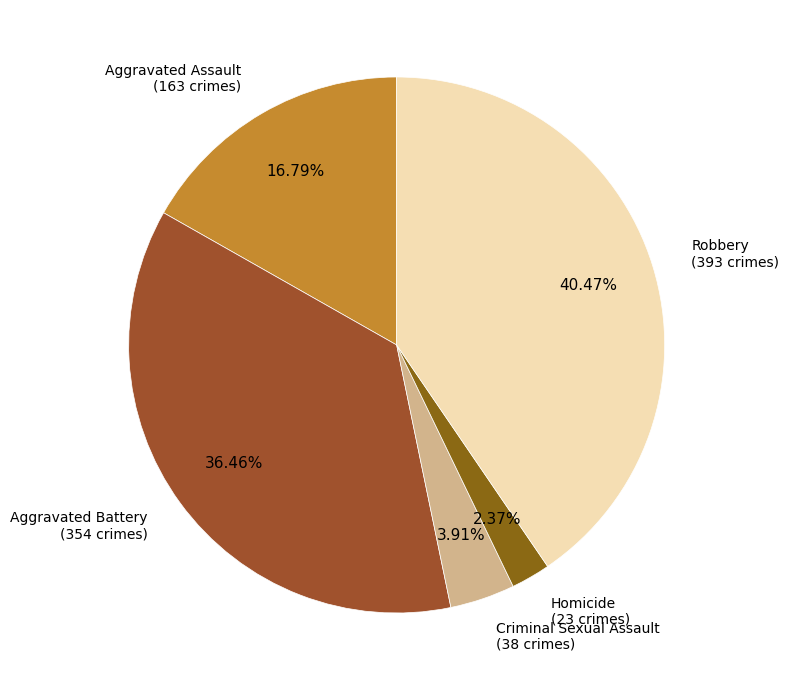

What percentage is the Aggravated Assault slice, to the nearest percent?

17%